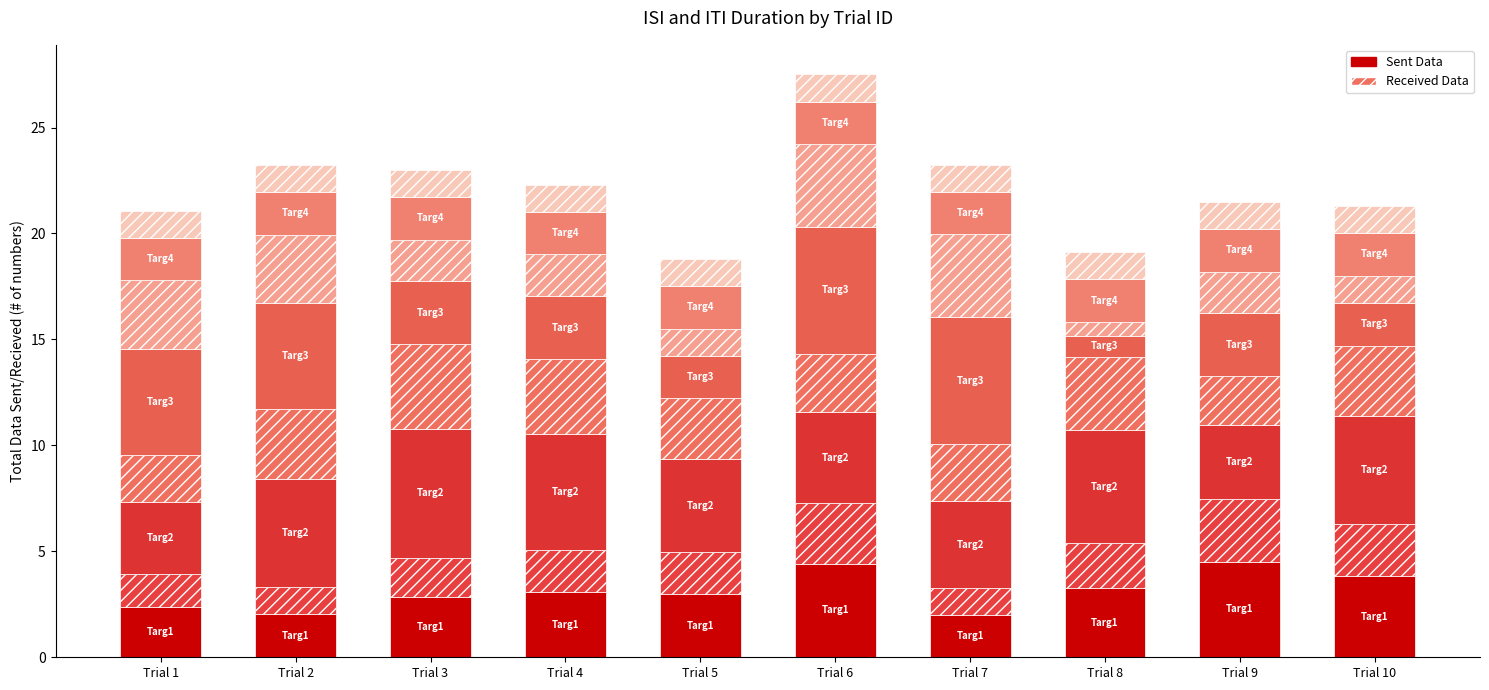

At which label does Sent Data first exceed 3?

Trial 4